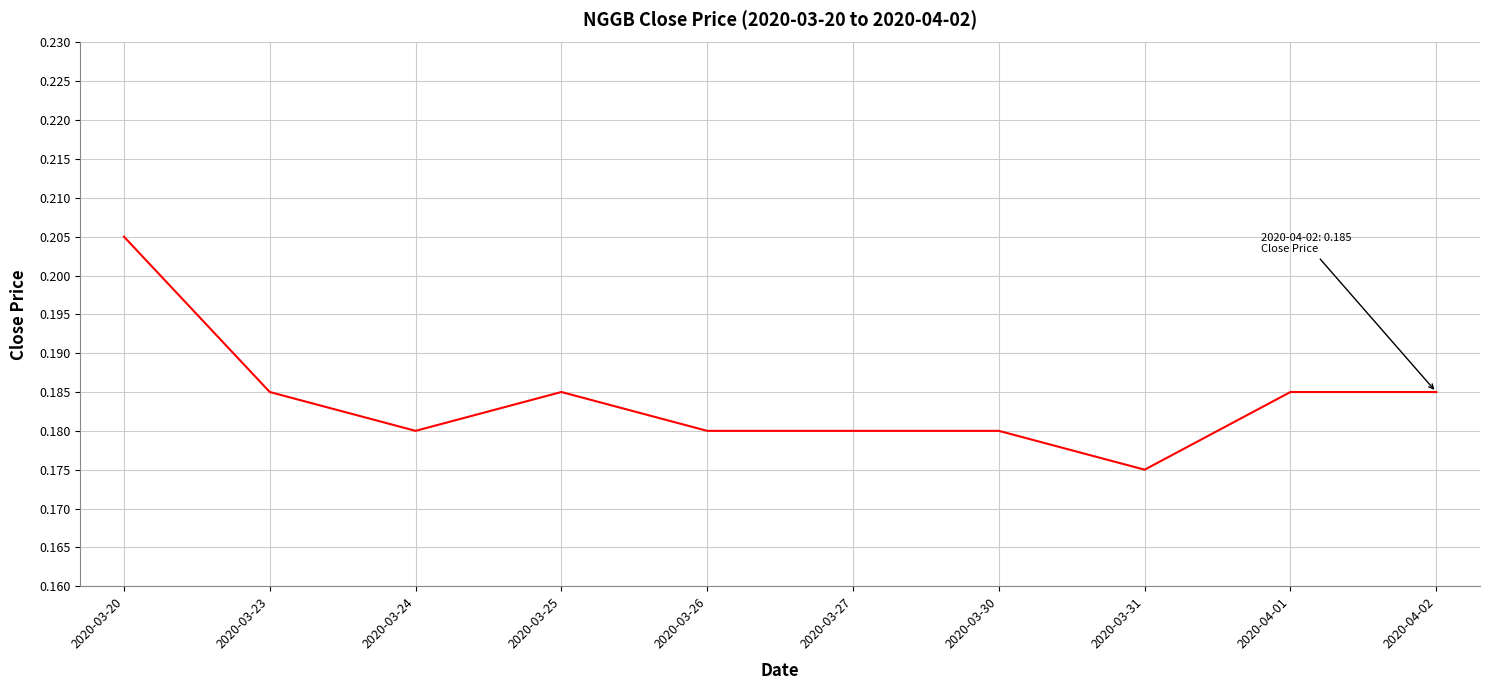

Count the number of categories in the chart.

10